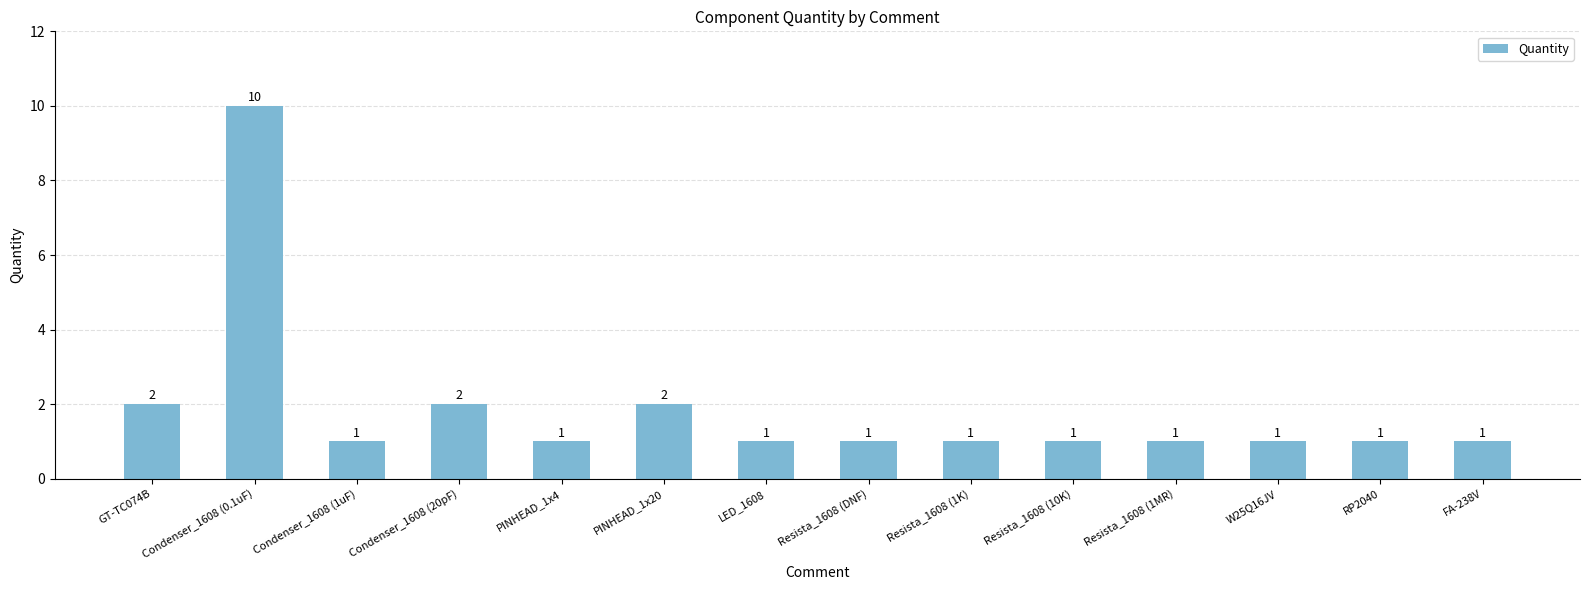

Reading left to right, list all the values displayed in this chart.

GT-TC074B=2	Condenser_1608 (0.1uF)=10	Condenser_1608 (1uF)=1	Condenser_1608 (20pF)=2	PINHEAD_1x4=1	PINHEAD_1x20=2	LED_1608=1	Resista_1608 (DNF)=1	Resista_1608 (1K)=1	Resista_1608 (10K)=1	Resista_1608 (1MR)=1	W25Q16JV=1	RP2040=1	FA-238V=1